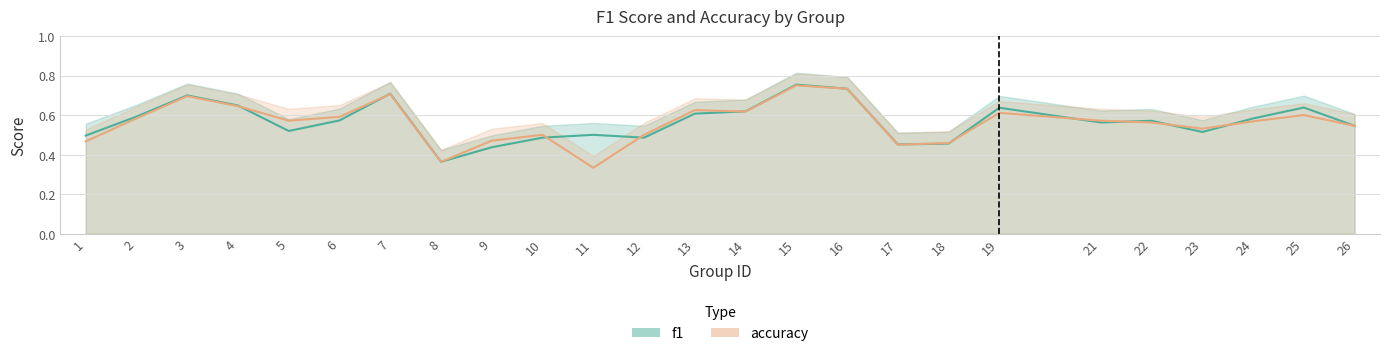

Which series changed the most between 18 and 23?

accuracy